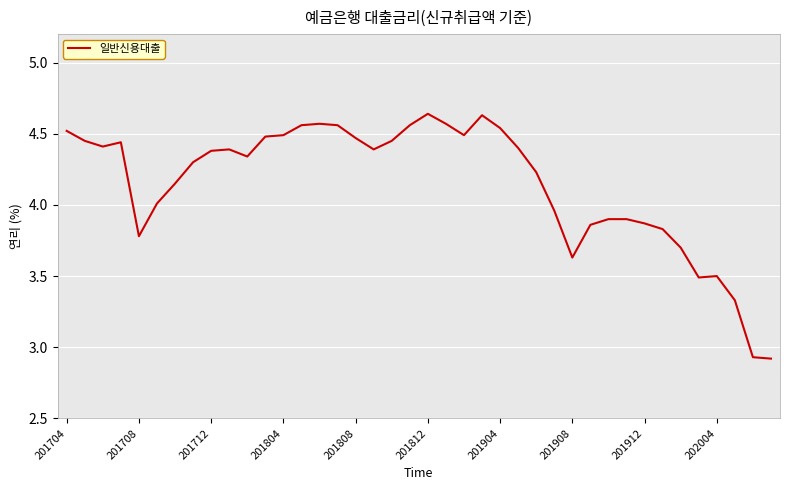

What is the difference between the second highest and minimum values?

1.7